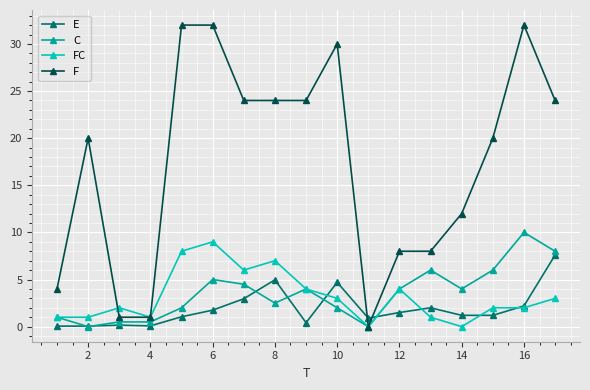

Which series has the largest total across all categories?

F